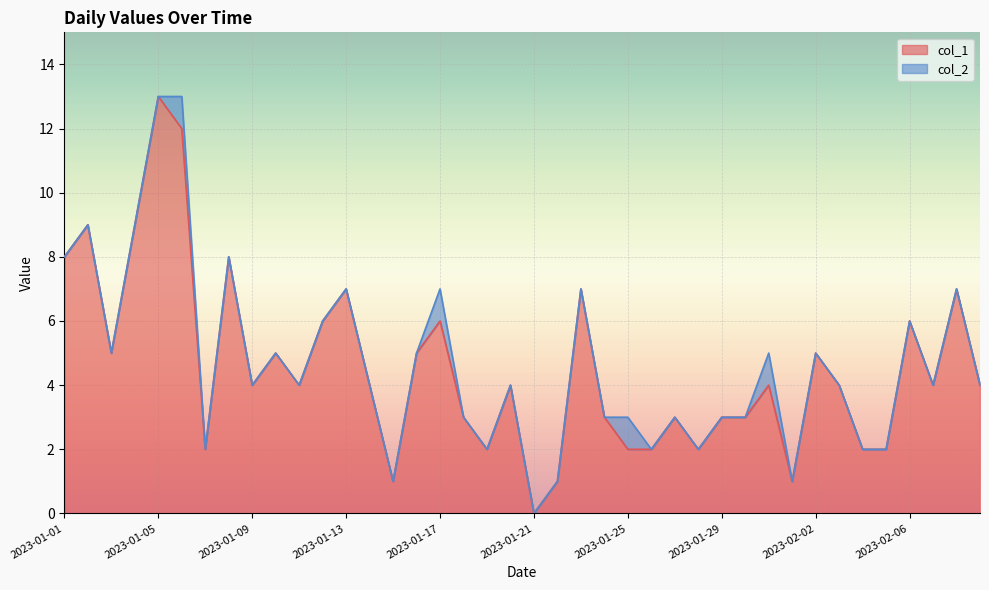

What is the label of the 37th point from the left?

2023-02-06